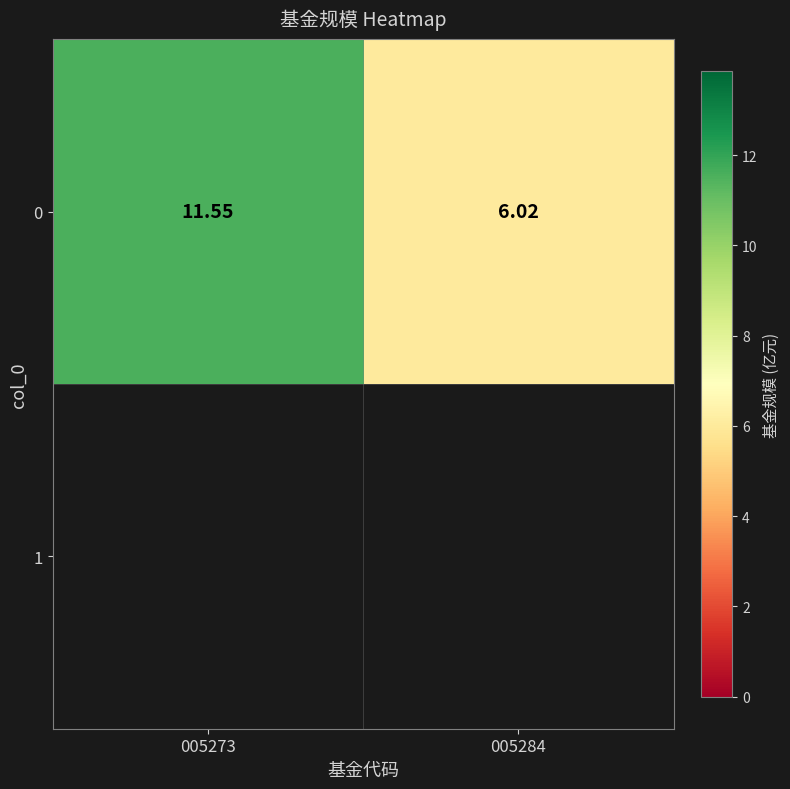

Where is the data nearest to the value 8?

005284